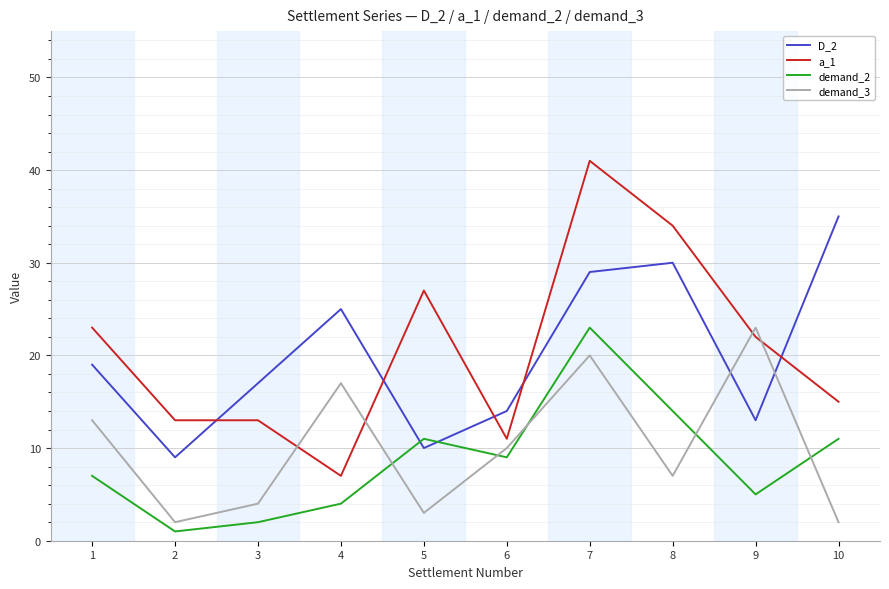

What is the smallest value displayed?

1